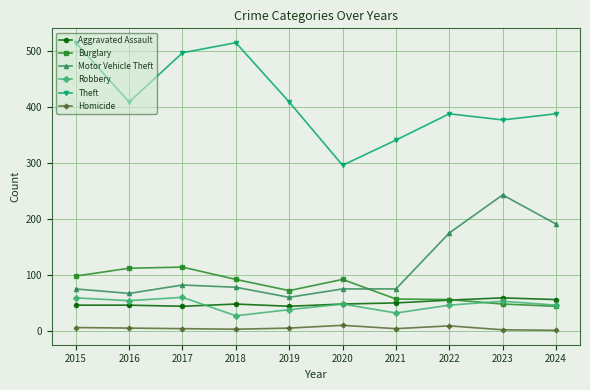

True or false: Homicide has more than 0 interior local peaks.

True